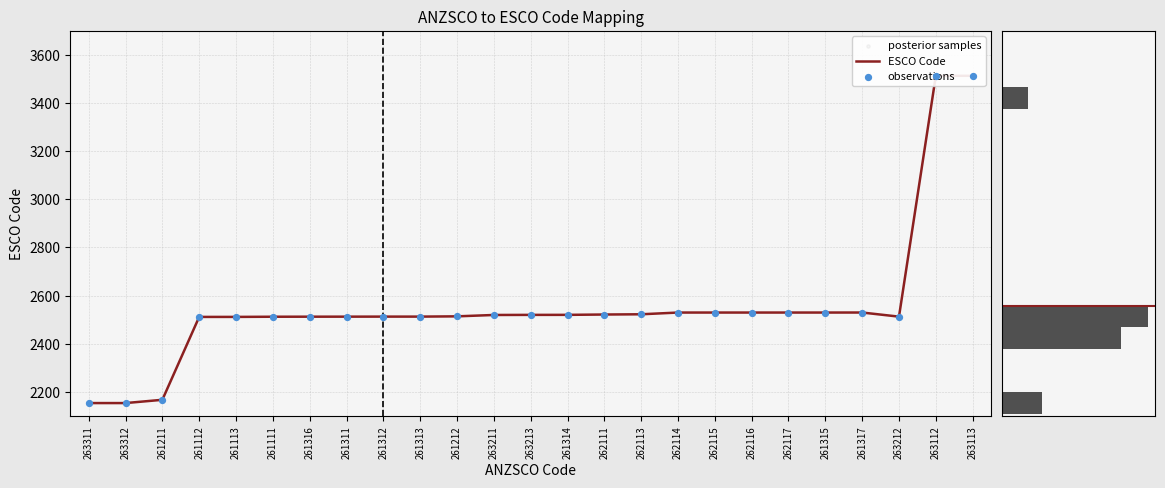

At which category is the sum across all series the highest?

263112